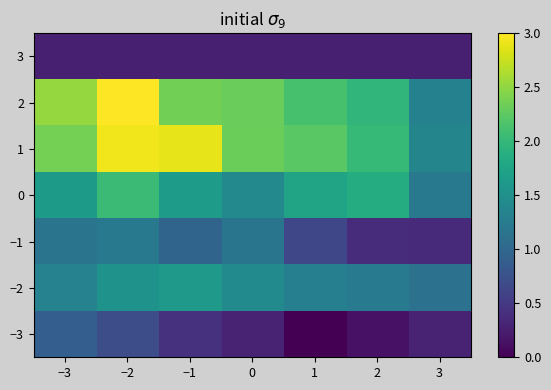

How many distinct data groups are displayed?

7